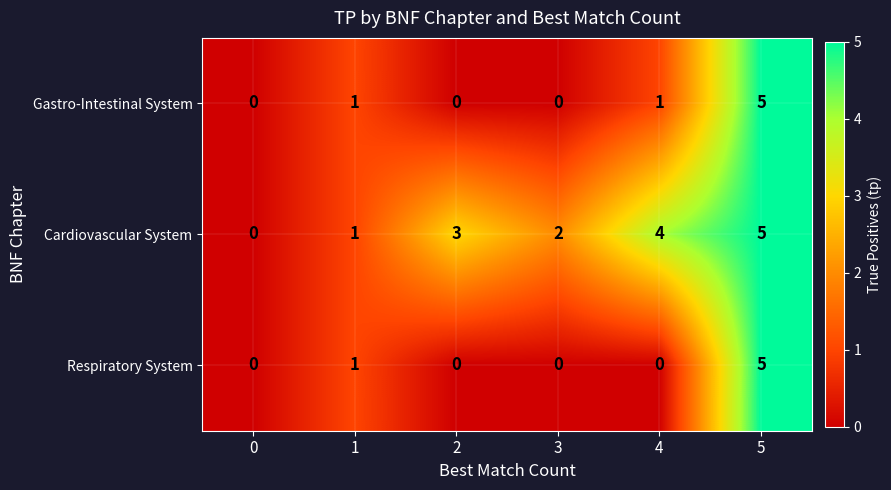

Which series has the largest total across all categories?

Cardiovascular System